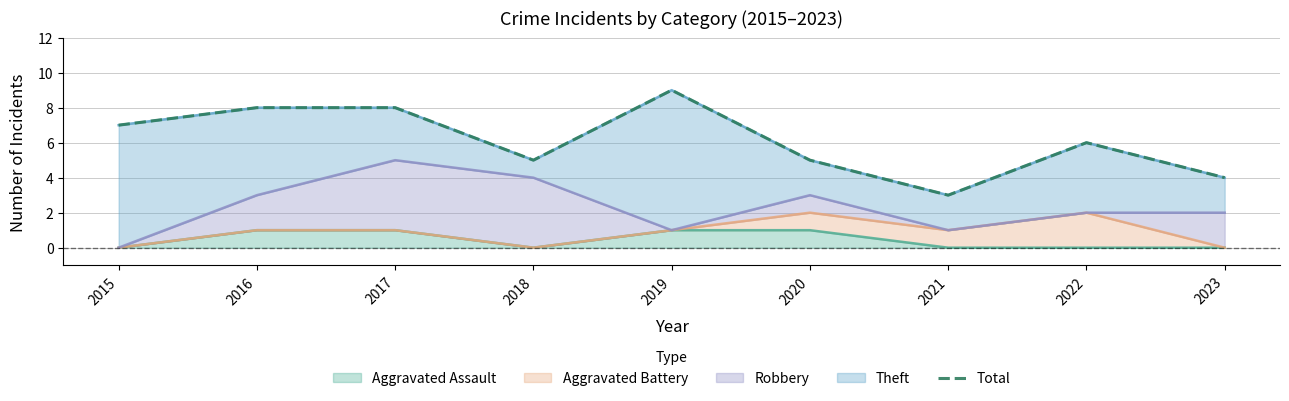

What is the sum of the values at 2017 and 2023?

12